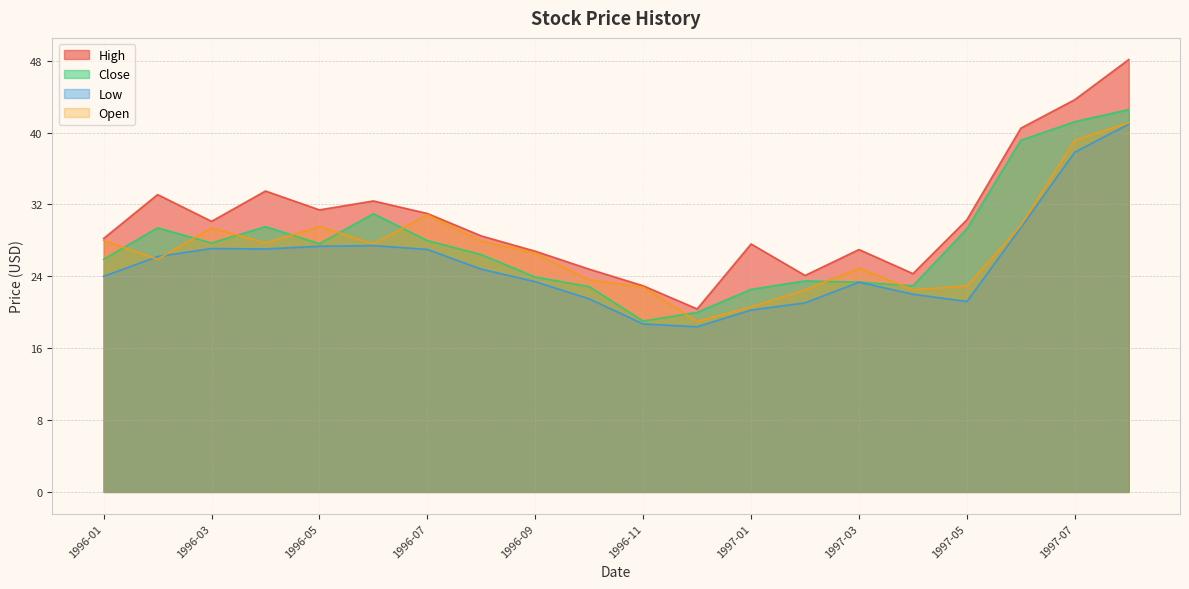

What is the sum of the Close values at 1997-01 and 1997-05?

51.8